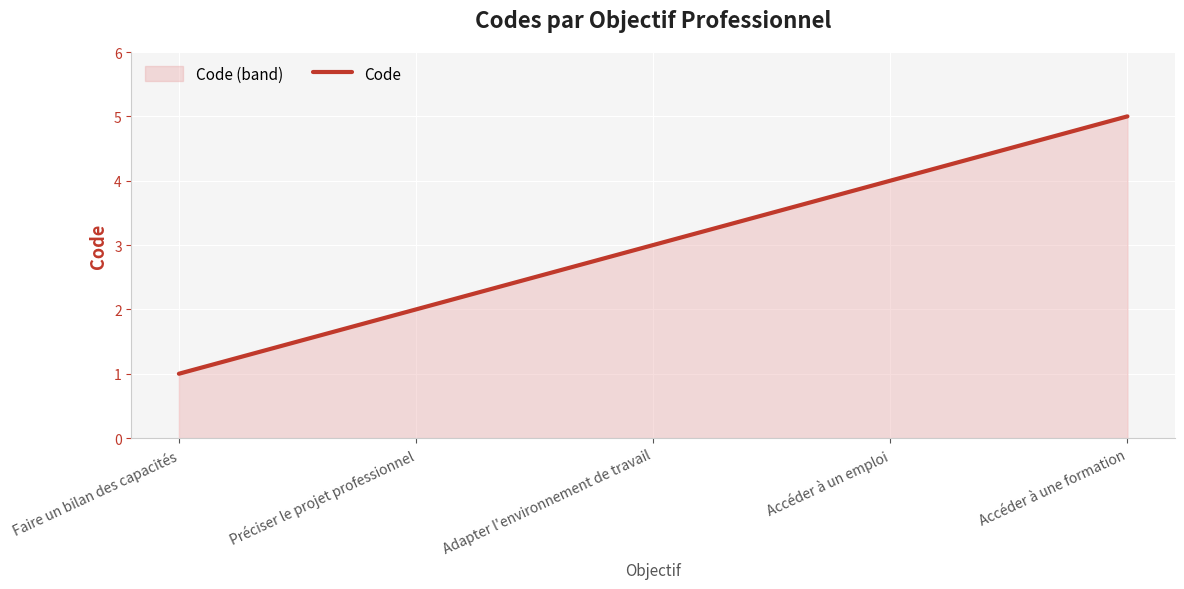

At which label does the data first exceed 3?

Accéder à un emploi